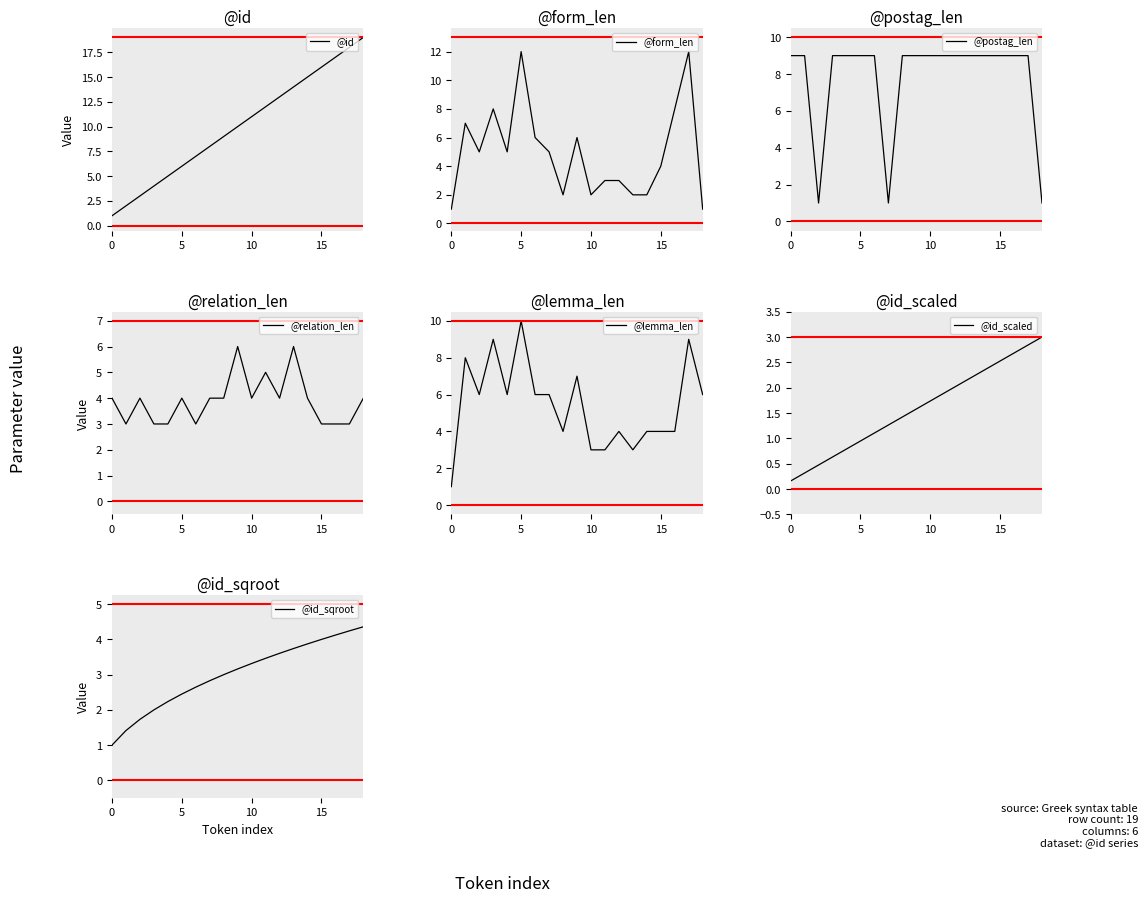

What is the maximum value for @id?

19